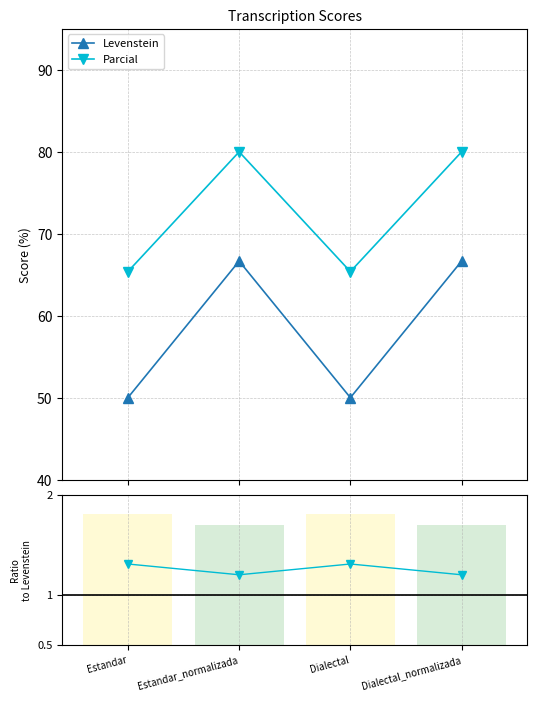

At how many categories does at least one series exceed 24?

4